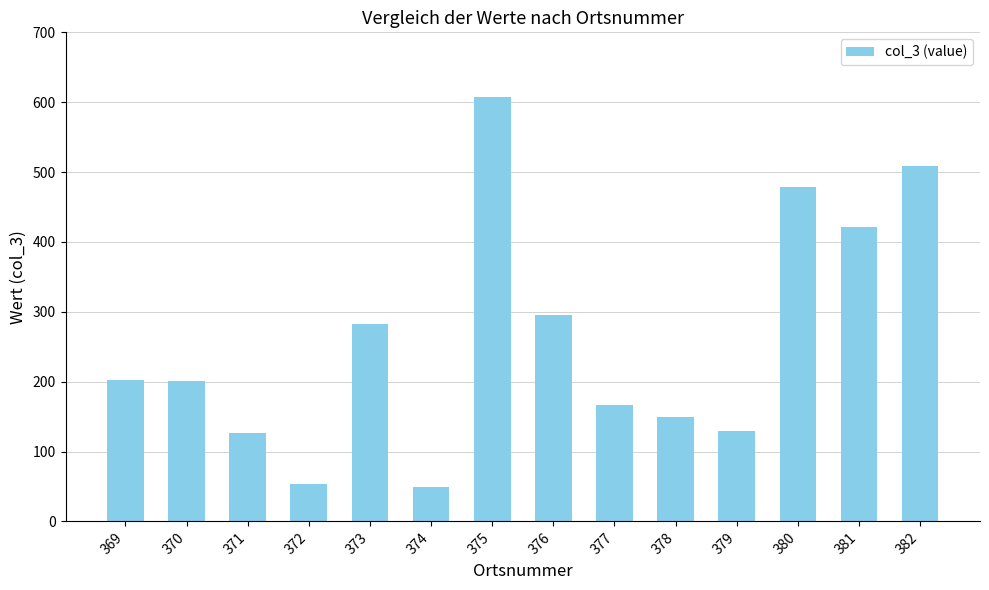

What is the difference between the second highest and minimum values?

460